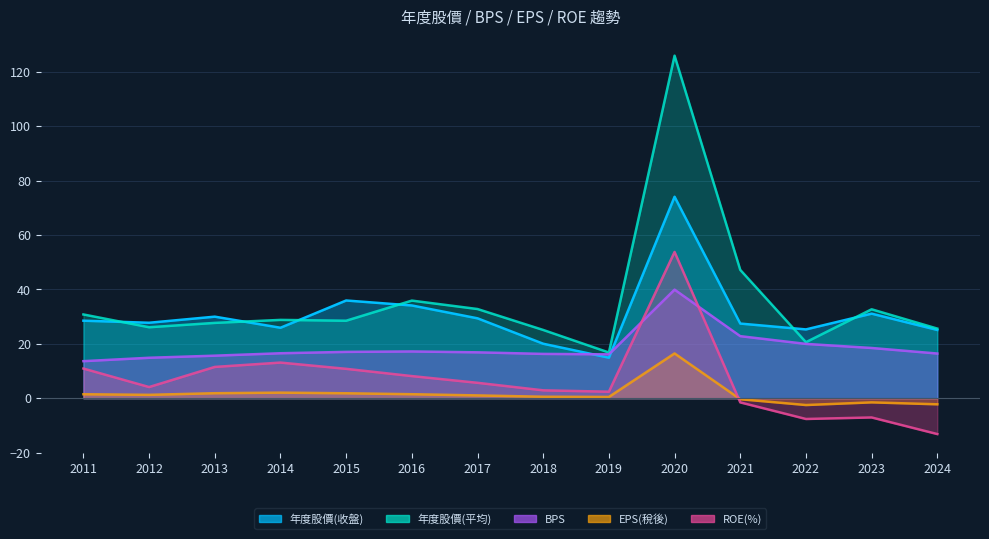

What are all the series names shown in the legend?

年度股價(收盤), 年度股價(平均), BPS, EPS(稅後), ROE(%)